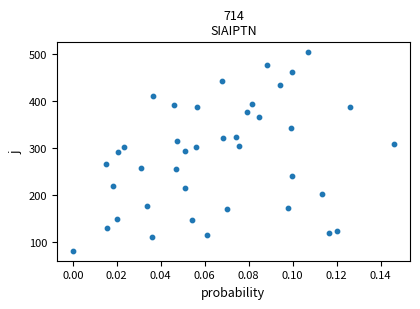

What is the range of Y values (max minus min)?

422